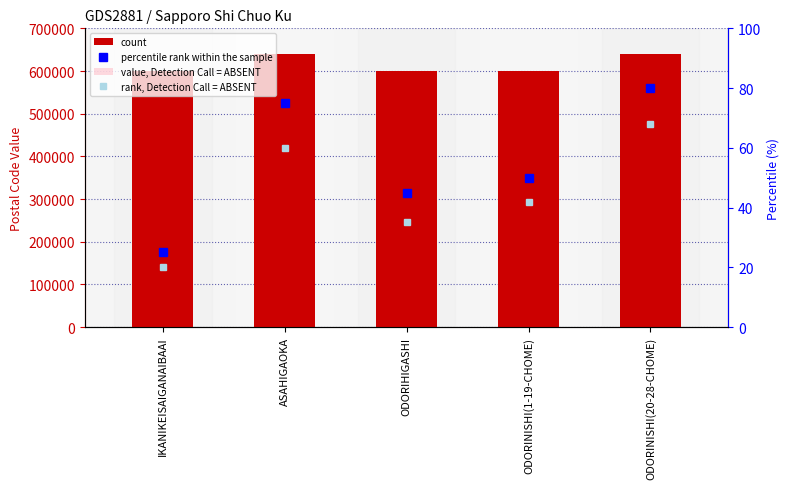

At which category does the chart reach its minimum across all series?

IKANIKEISAIGANAIBAAI